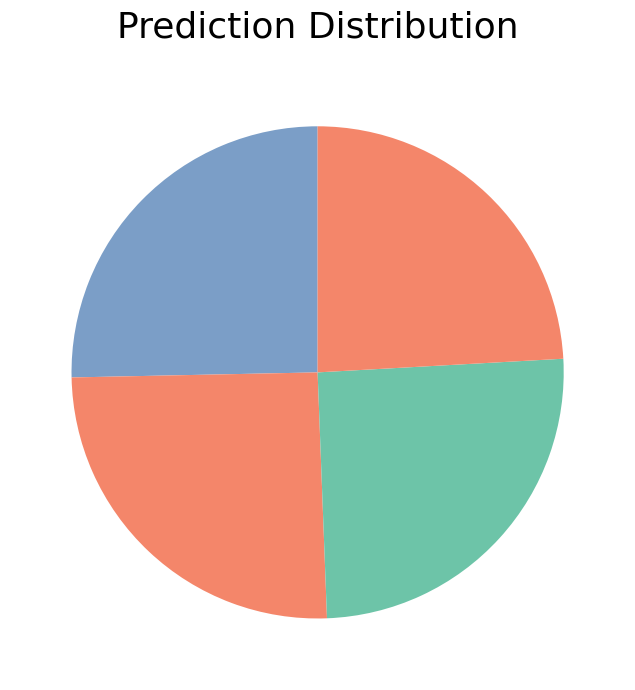

How many segments does this pie chart have?

4